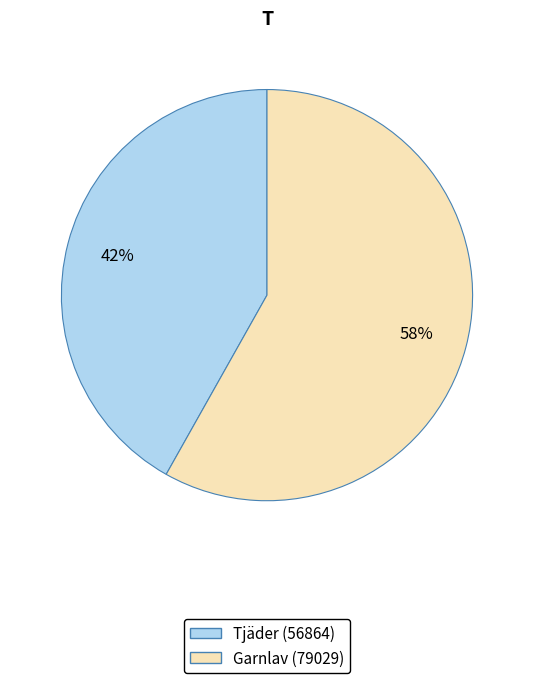

Is there a majority slice in this chart?

Yes